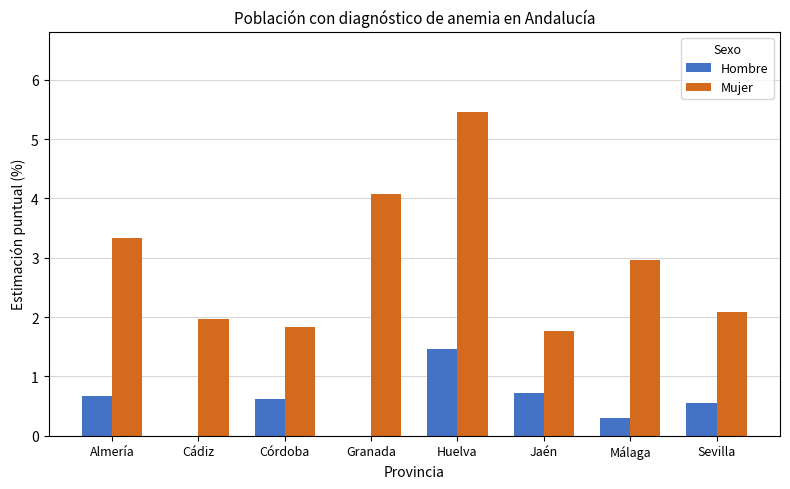

The value of Mujer at Huelva is 8.7. True or false?

False